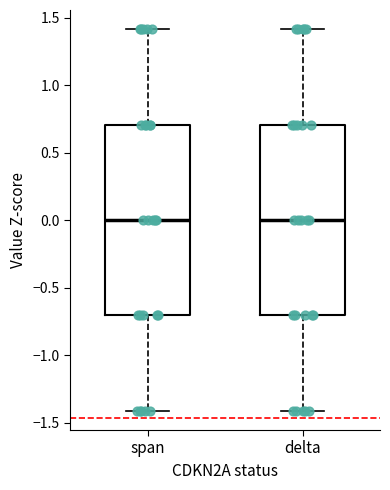

Where is the lower edge of the box for delta on the y-axis? The values are not printed on the chart, so give them approximately, as read against the axis.

-0.7